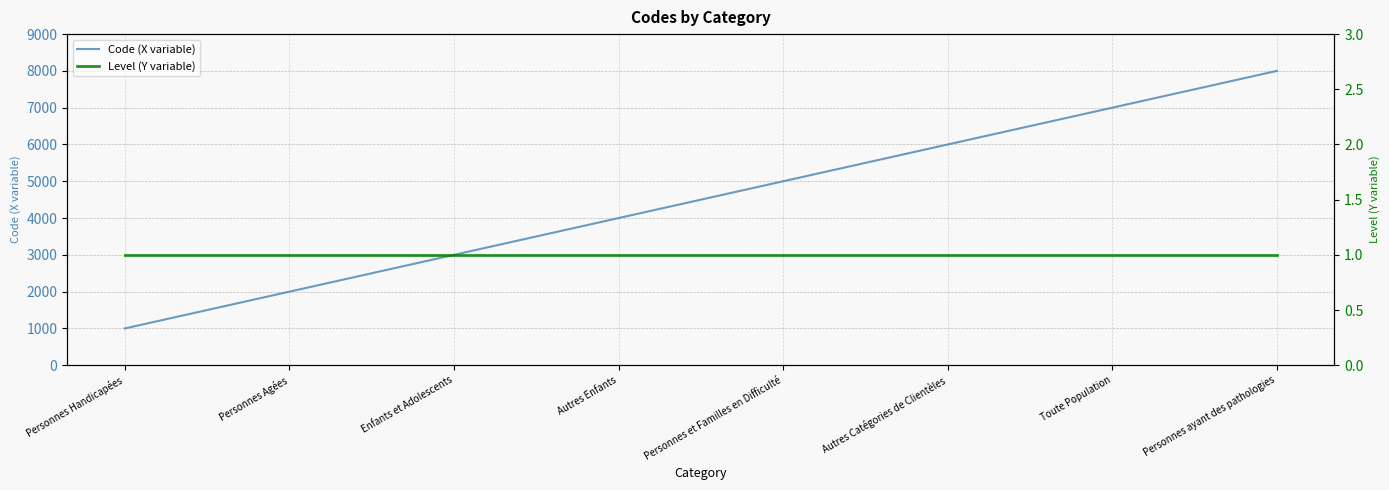

What is the sum of the Code (X variable) values at Autres Catégories de Clientèles and Personnes Agées?

8000